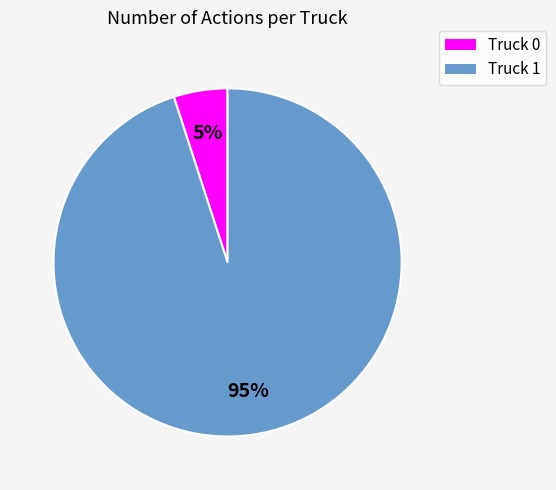

How many slices are in this pie chart?

2